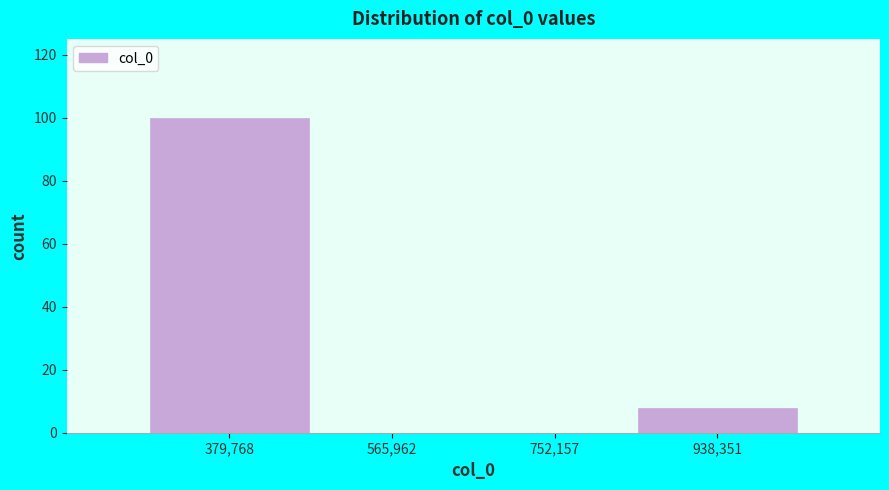

Reading right to left, transcribe all the data shown in this chart.

938,351=8	752,157=0	565,962=0	379,768=100